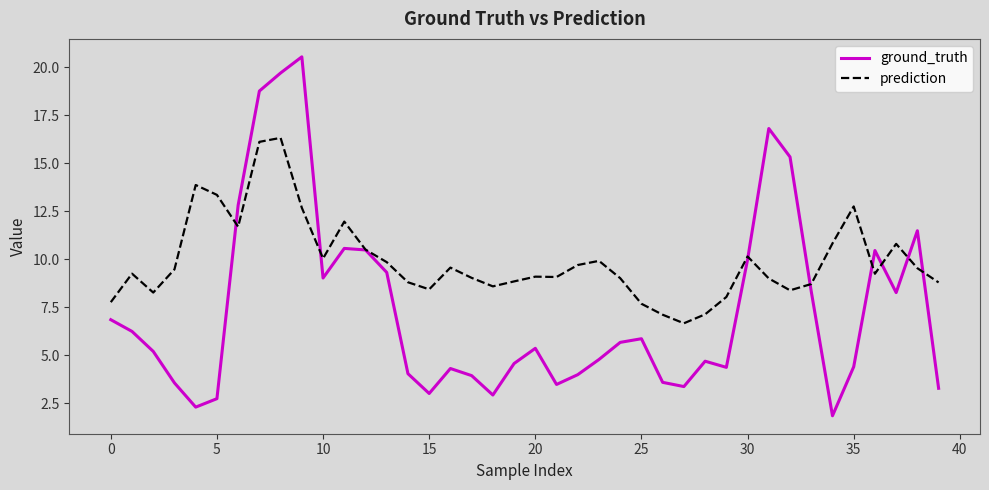

What is the difference between the maximum and second lowest values in the prediction series?

9.2